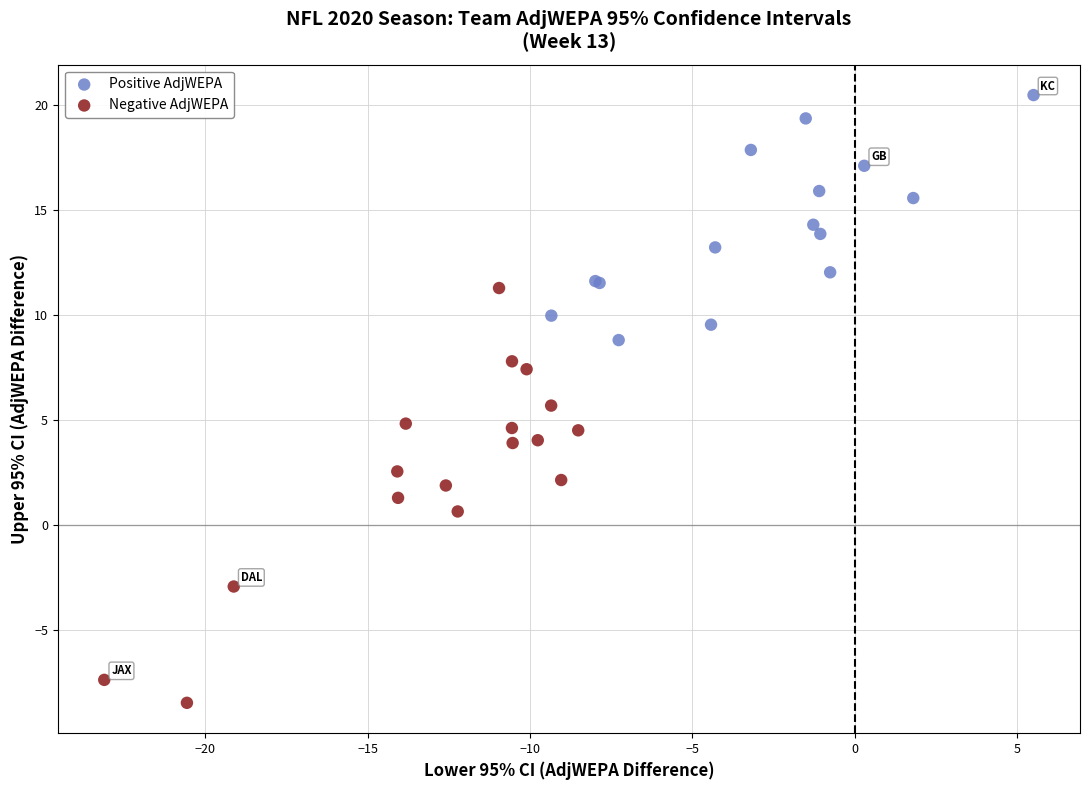

What are all the series names shown in the legend?

Positive AdjWEPA, Negative AdjWEPA